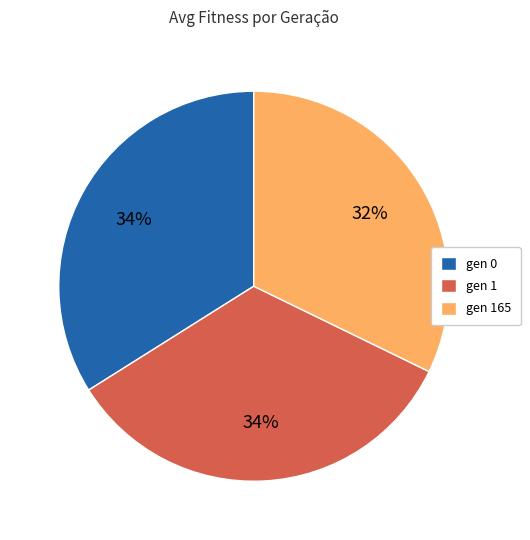

To the nearest percent, what portion does gen 1 represent?

34%